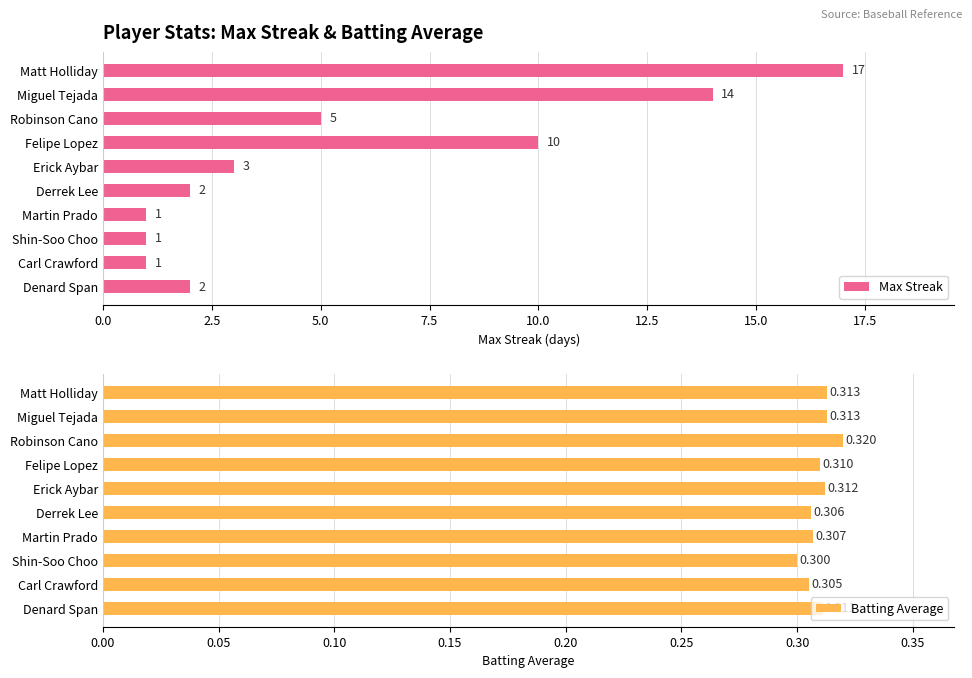

How many data points in Max Streak are less than 3?

5